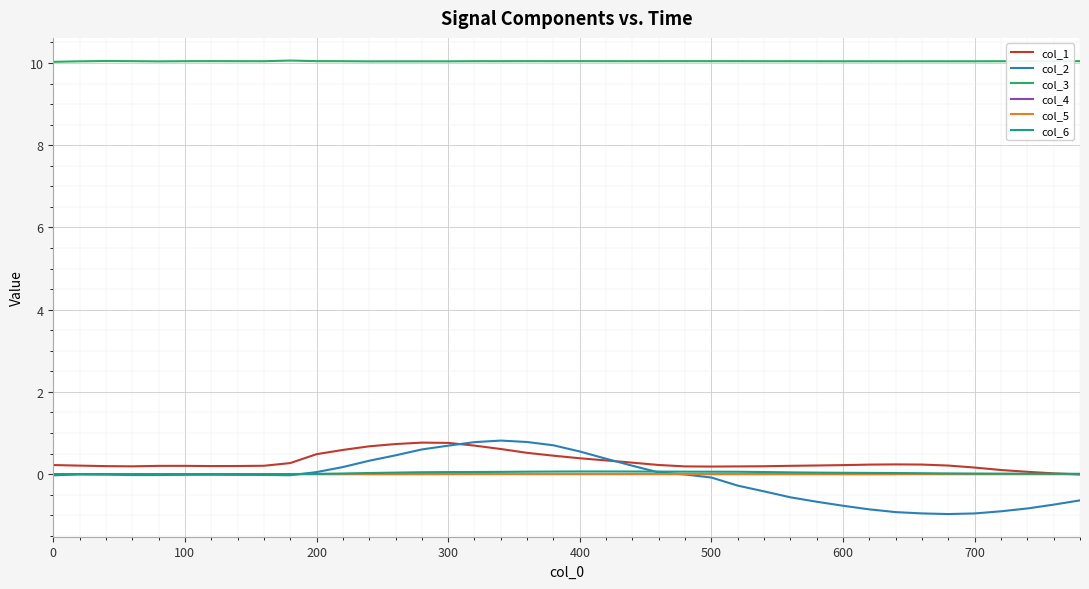

Count the number of categories in the chart.

40